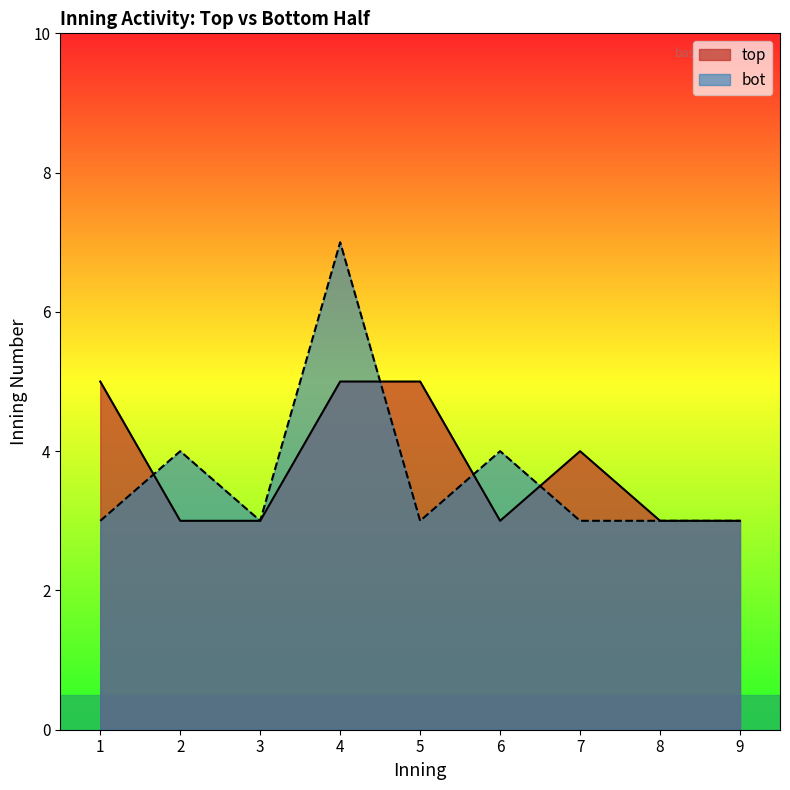

The top series shows 3 at 3. True or false?

True